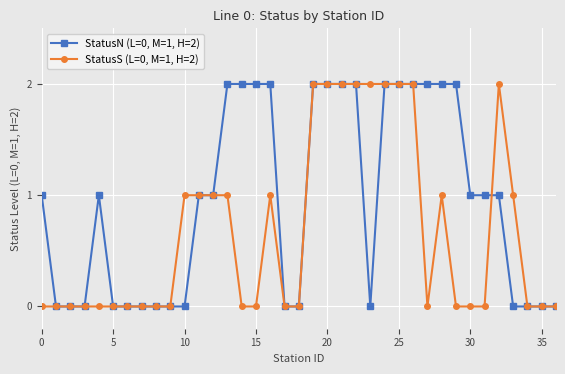

Which series has the largest total across all categories?

StatusN (L=0, M=1, H=2)